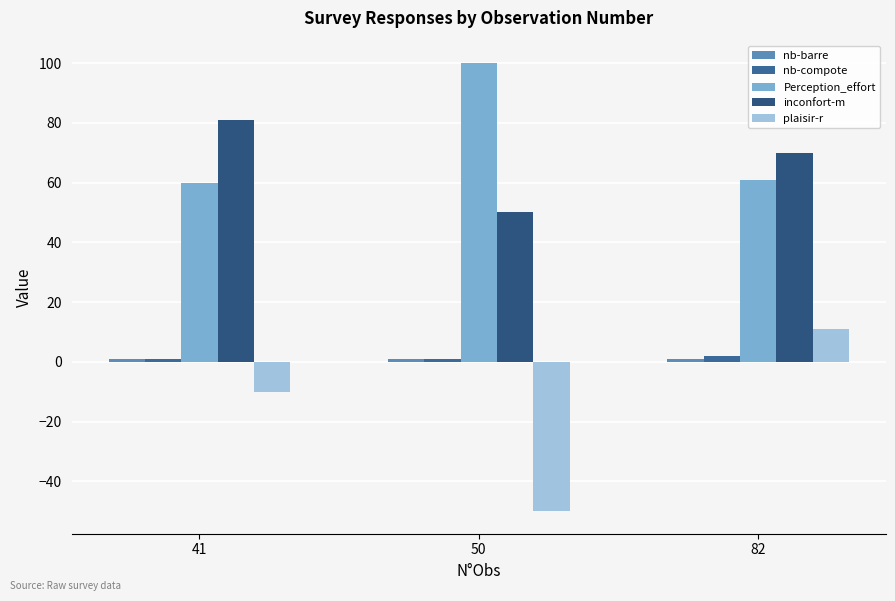

Which has a higher value, 50 or 41?

50